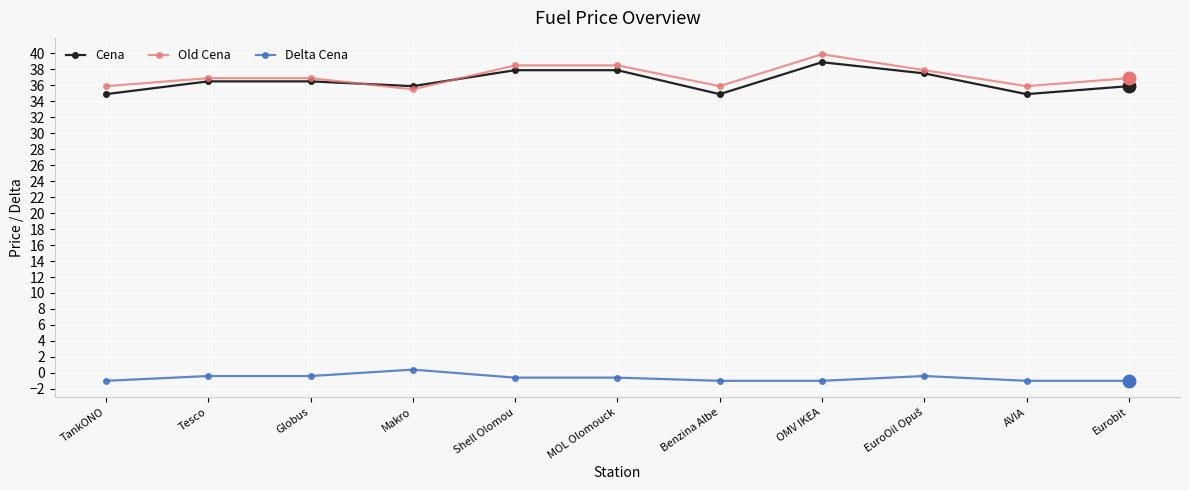

True or false: Delta Cena and Cena intersect in this chart.

False